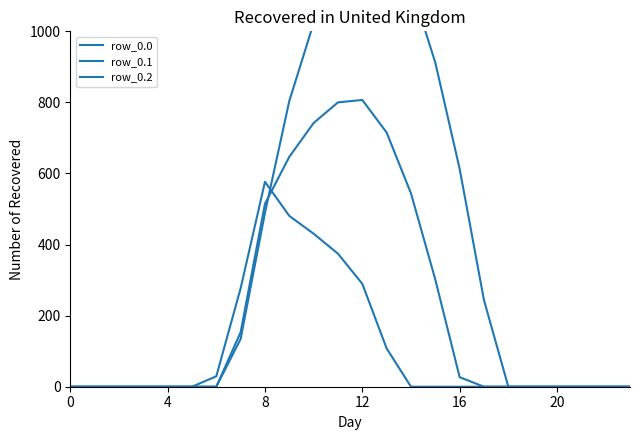

Between which two adjacent categories do row_0.2 and row_0.0 first intersect?

8 and 9